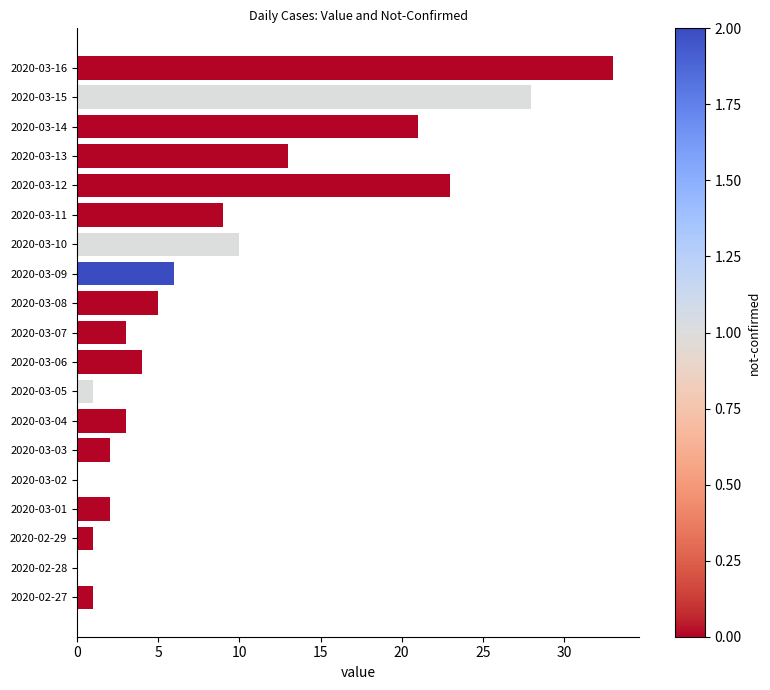

What is the sum of all values?

165